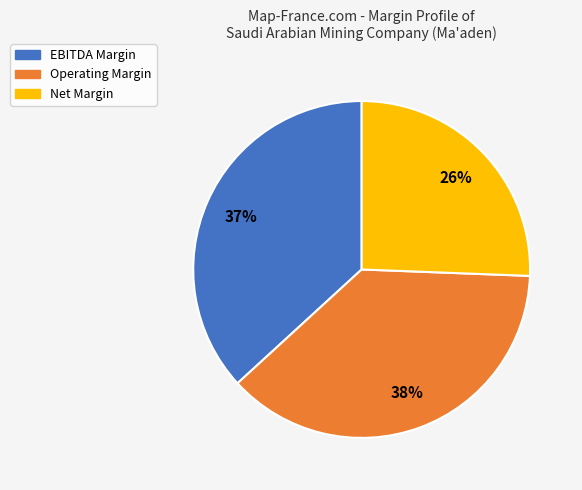

Is there a majority slice in this chart?

No